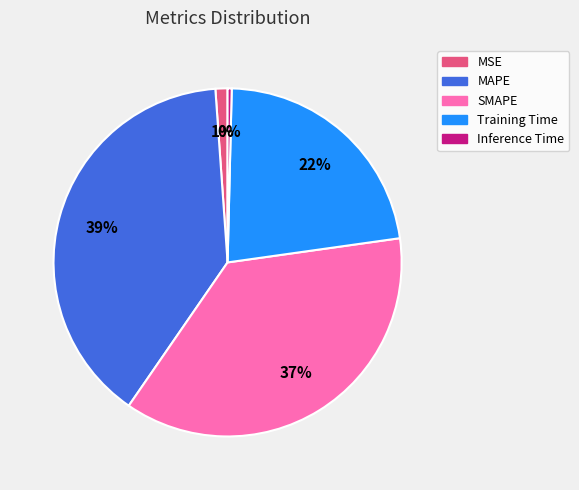

True or false: Training Time accounts for 36% of the total.

False